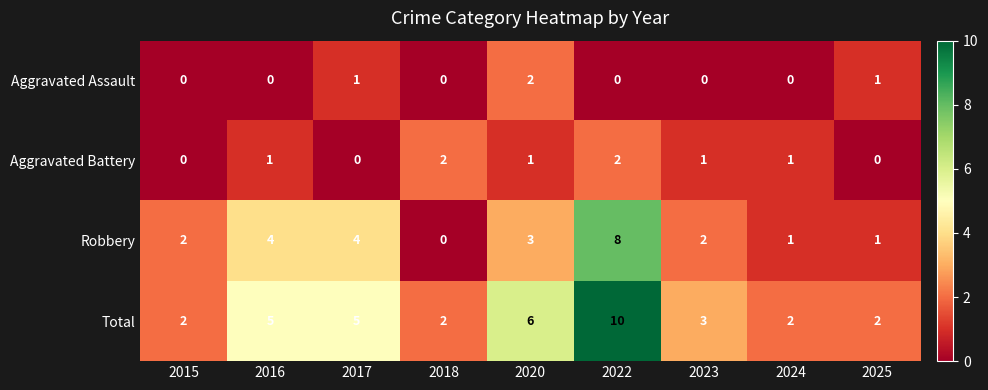

The value of Robbery at 2025 is 0. True or false?

False